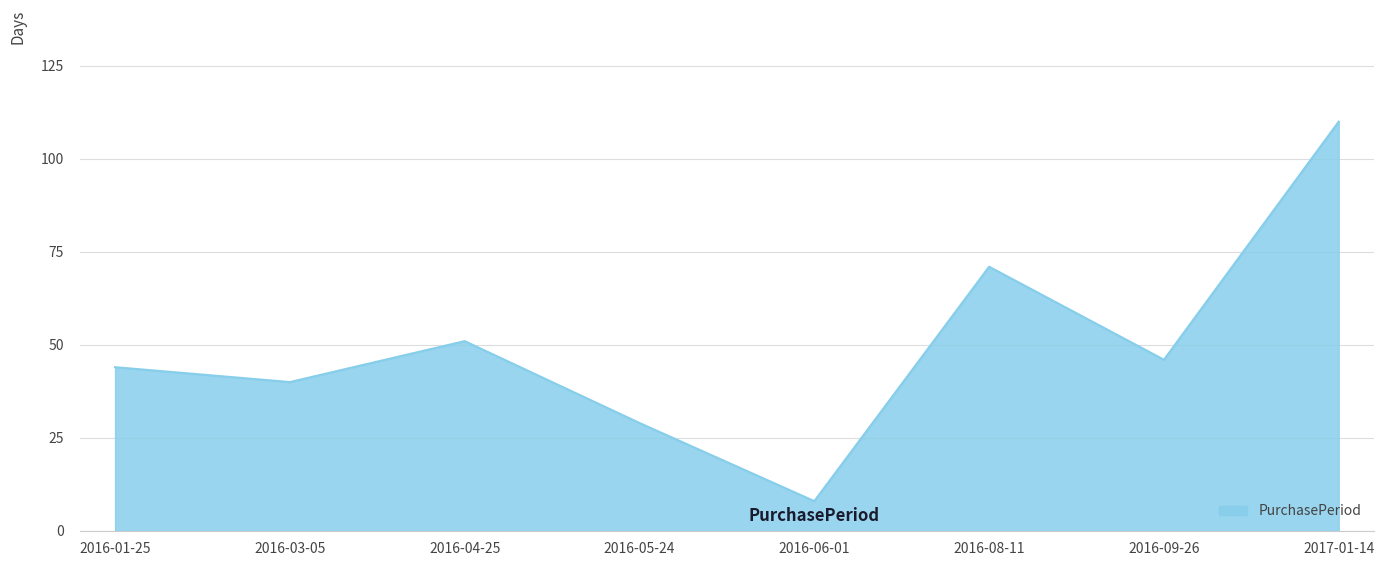

List the labels in order of value, smallest first.

2016-06-01, 2016-05-24, 2016-03-05, 2016-01-25, 2016-09-26, 2016-04-25, 2016-08-11, 2017-01-14